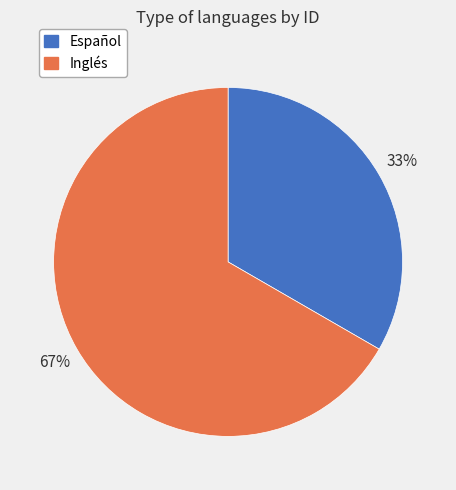

Does Español represent more than half of the total?

No